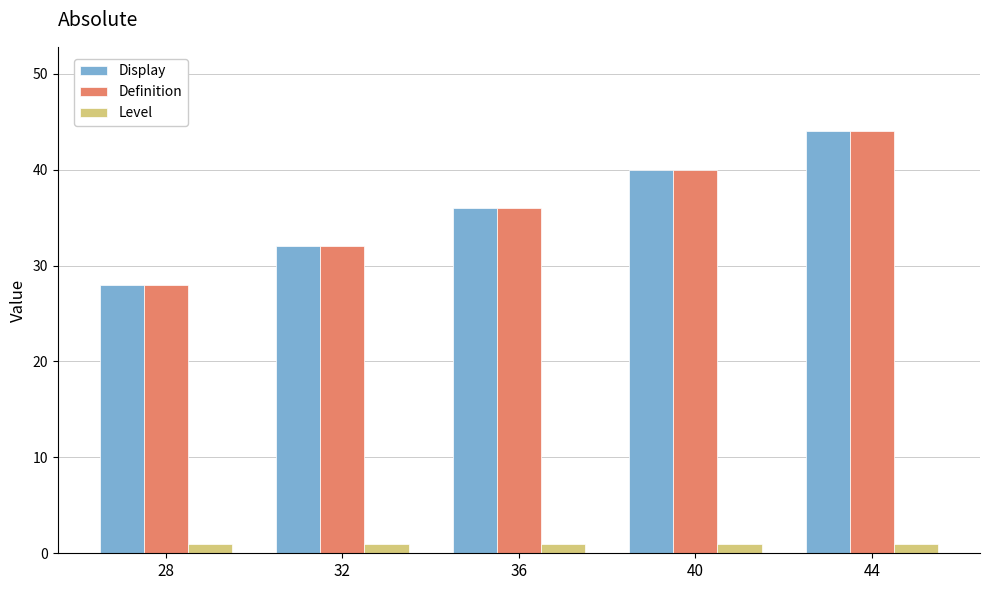

Where is Definition nearest to the value 36?

36